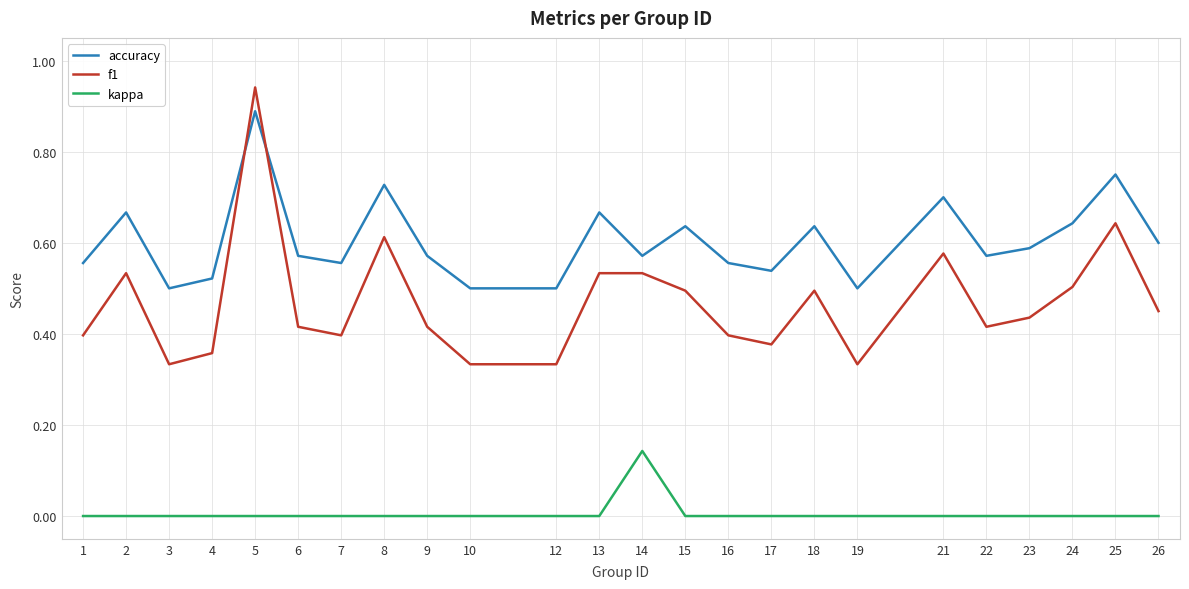

True or false: accuracy has a value of 0.5 at 3.

True